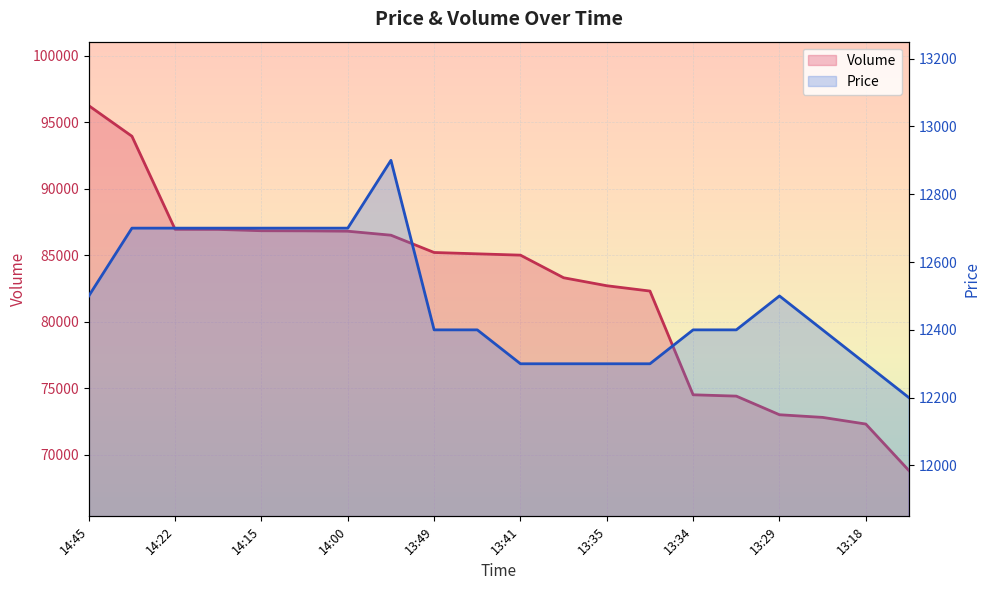

What is the total value across all series at 13:41?

97300